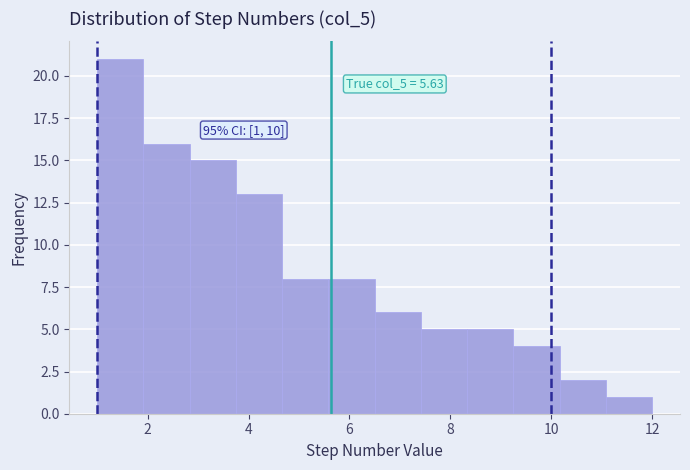

Over which range of the x-axis is the bar tallest?

1.0 to 2.0